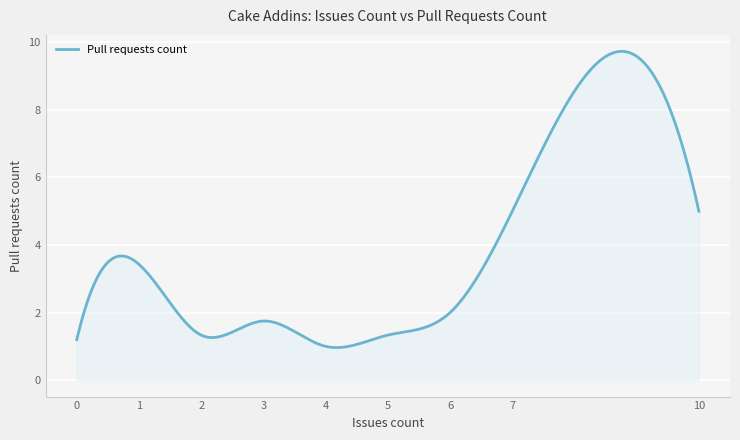

What is the difference between the maximum and minimum values?

8.8